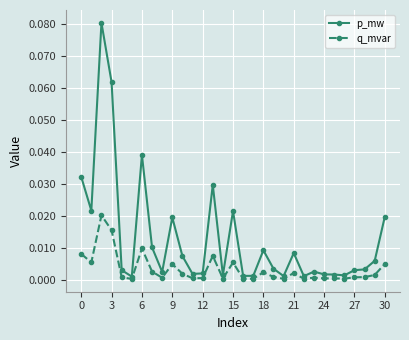

List the series in order of their peak value, highest first.

p_mw, q_mvar